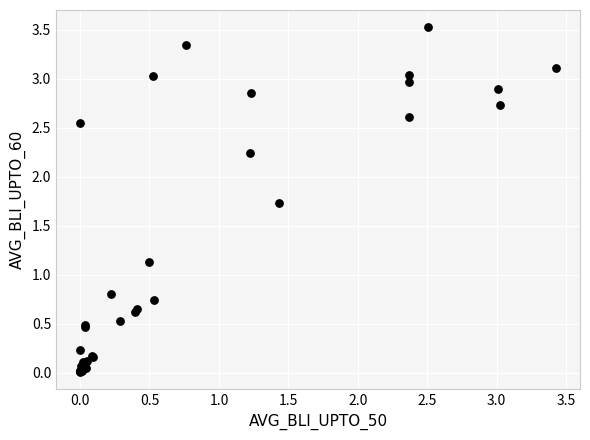

What Y value in the scatter plot is closest to 1?

1.1